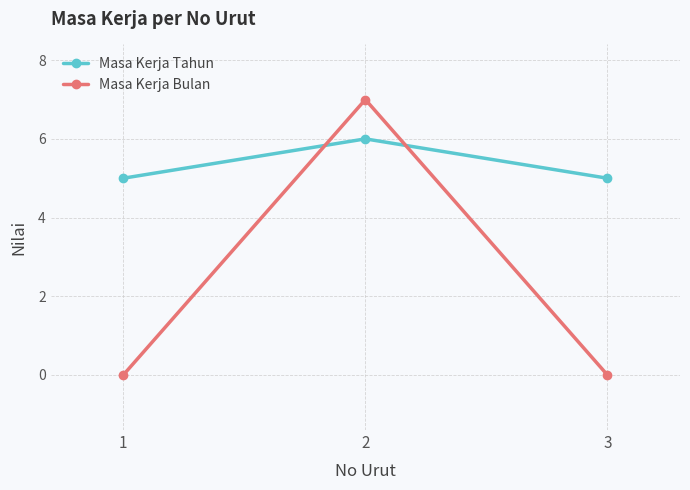

Between 2 and 3, which series saw the biggest shift?

Masa Kerja Bulan